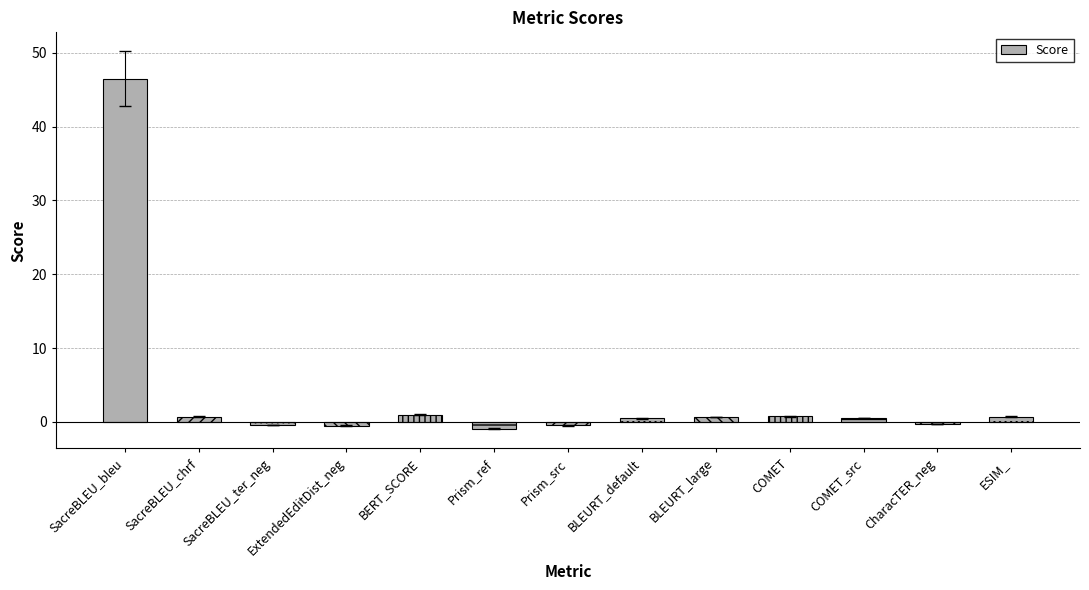

True or false: the data shows 1.0 at BERT_SCORE.

True